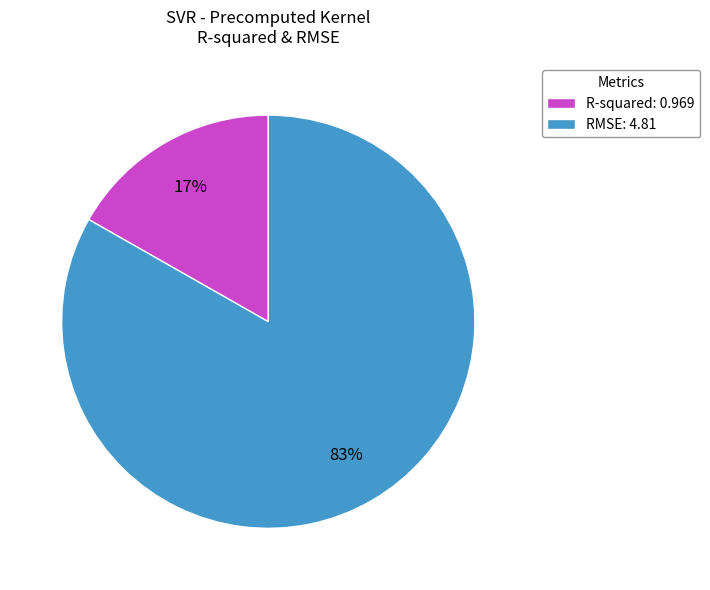

Combined, do RMSE: 4.81 and R-squared: 0.969 account for over 50%?

Yes